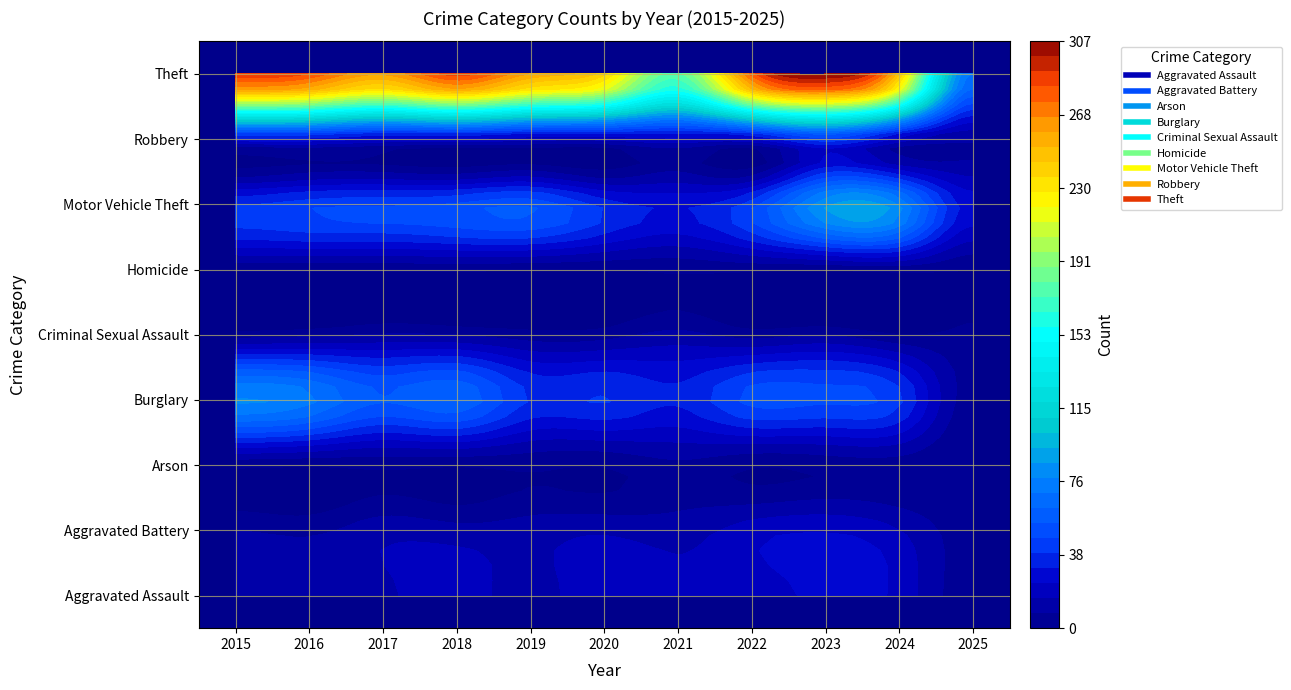

What is the maximum value for Arson?

6